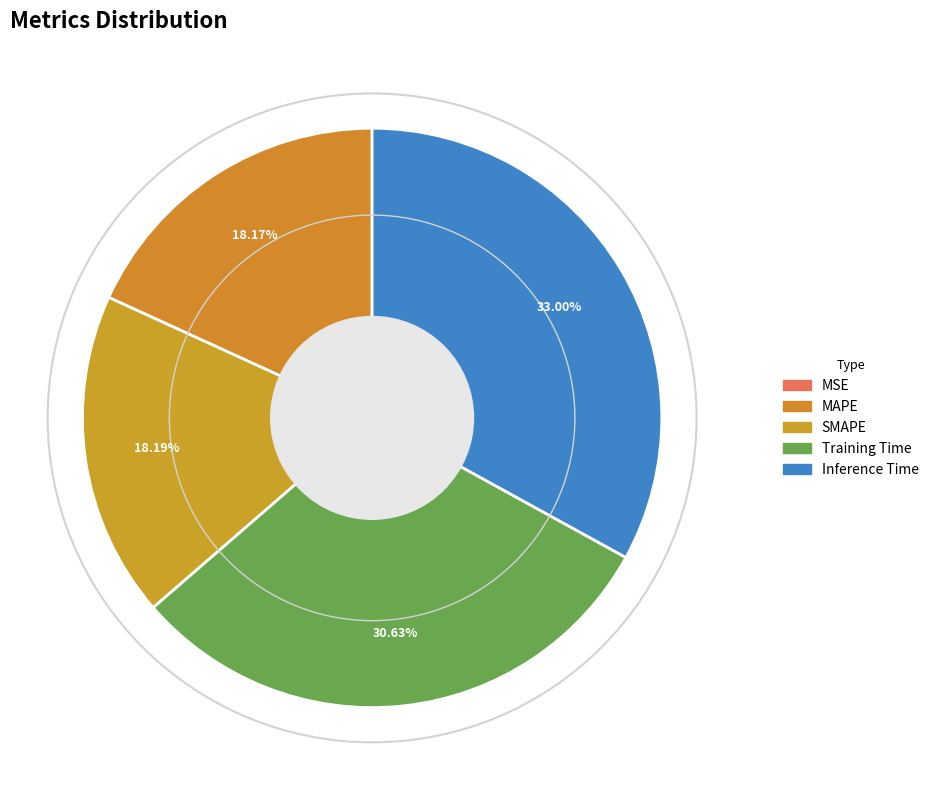

To the nearest percent, what is the average slice percentage?

20%